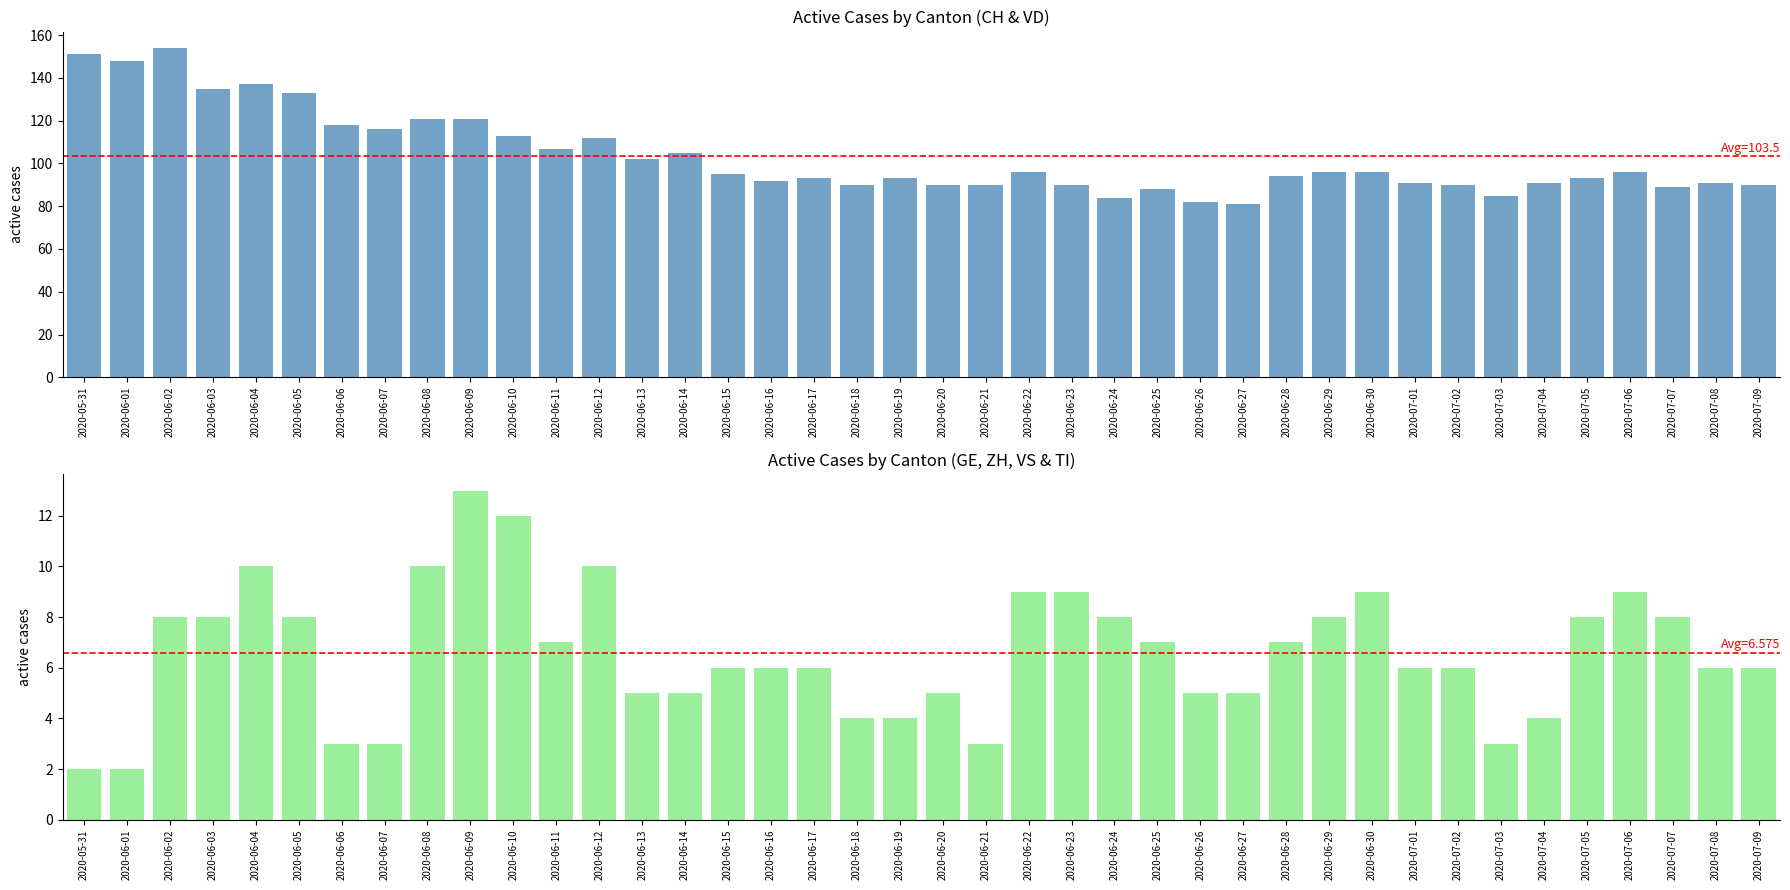

List the series in order of their overall mean, highest first.

CH, GE